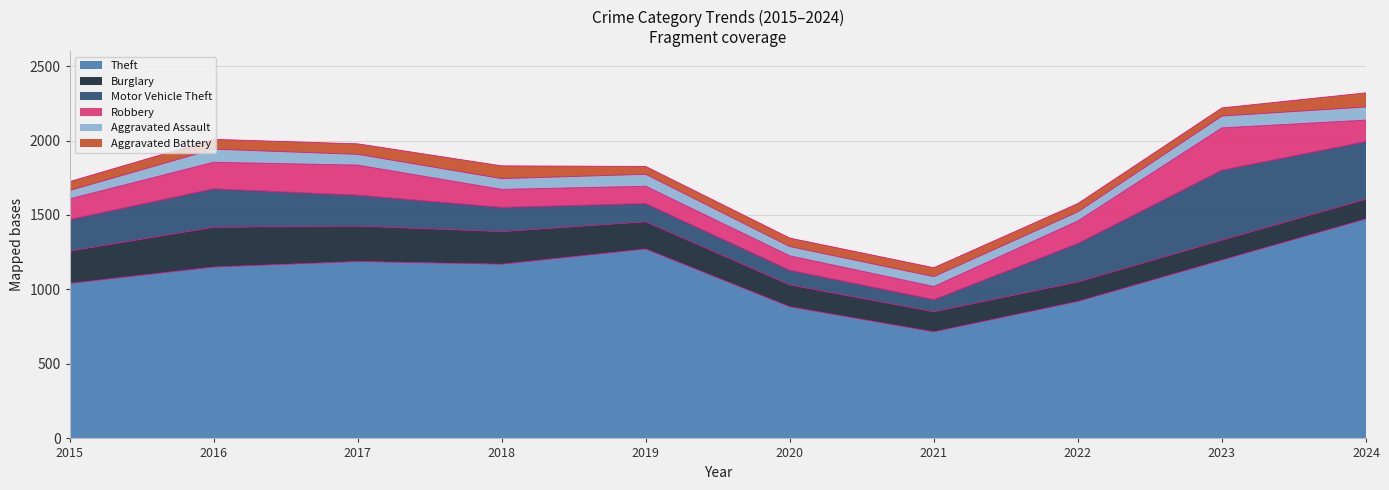

True or false: Robbery has a value of 427 at 2023.

False